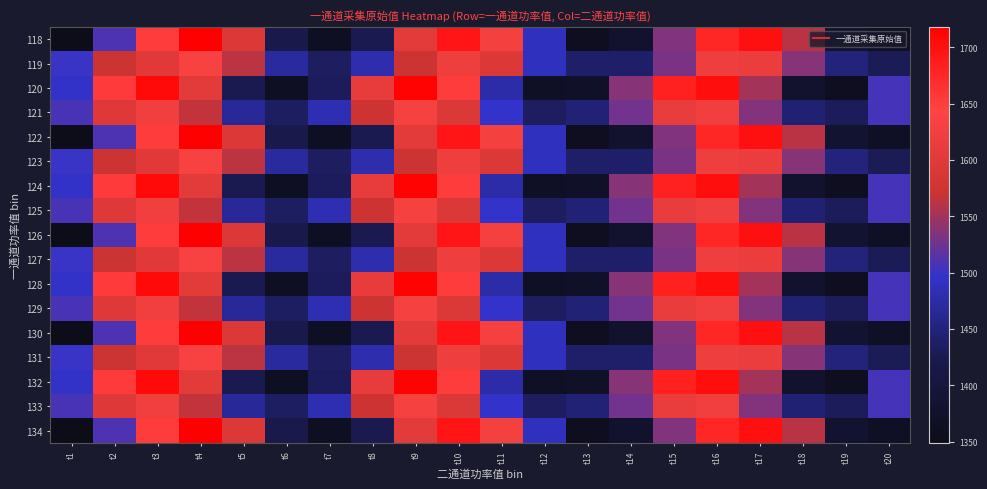

How many categories are shown in the chart?

20